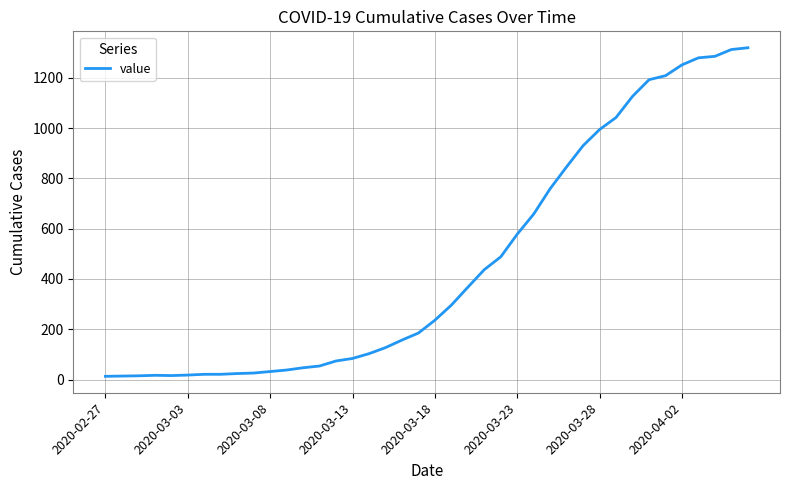

What is the difference between the maximum and minimum values?

1306